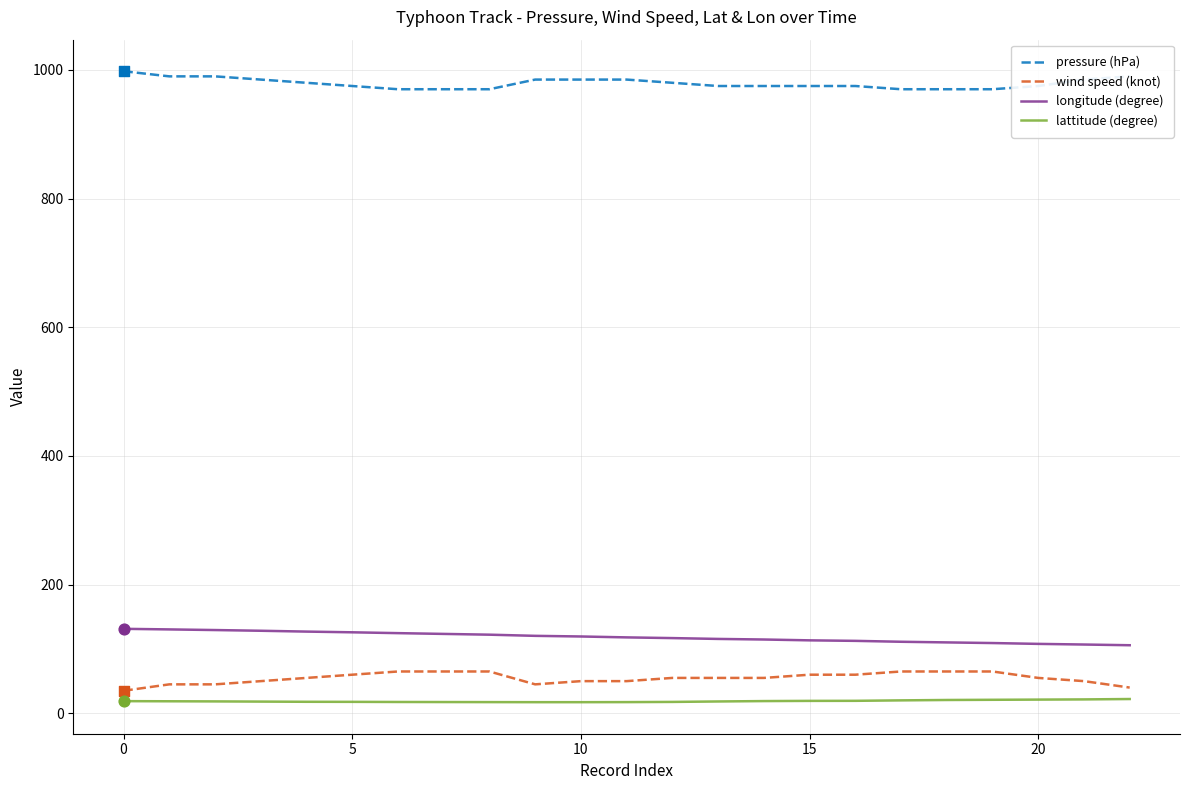

True or false: longitude (degree) and lattitude (degree) intersect in this chart.

False